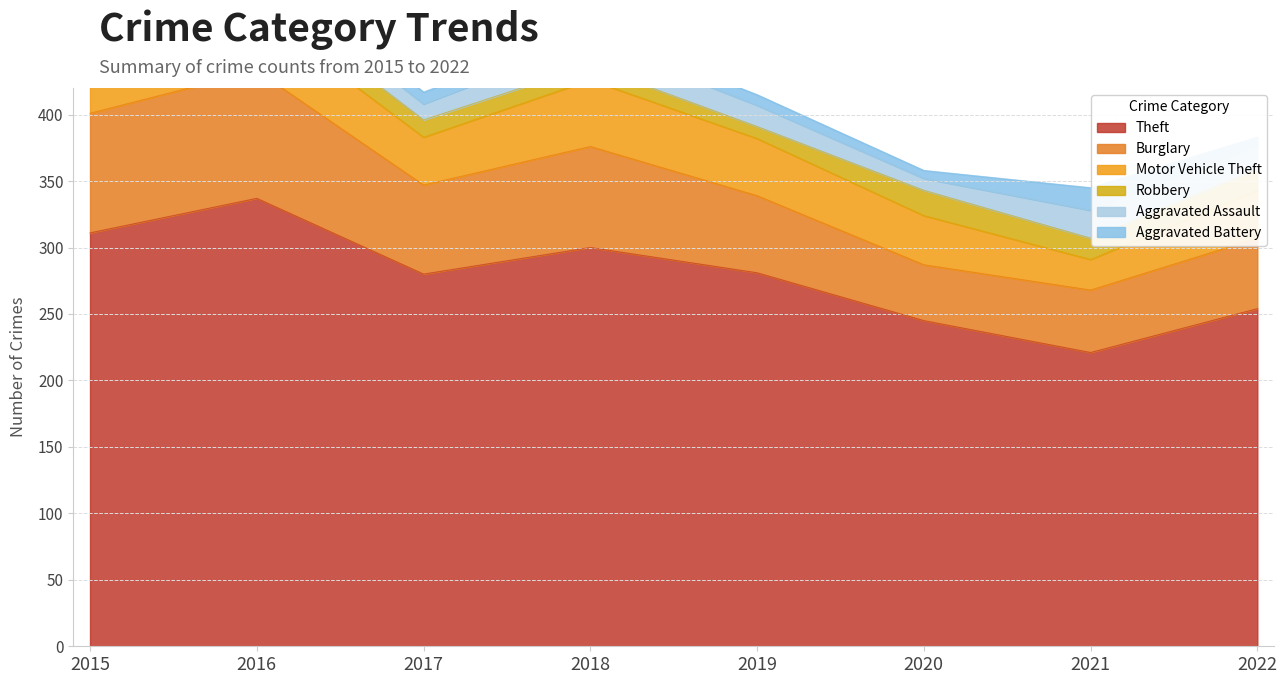

Does the chart display data point markers on the line(s)?

No